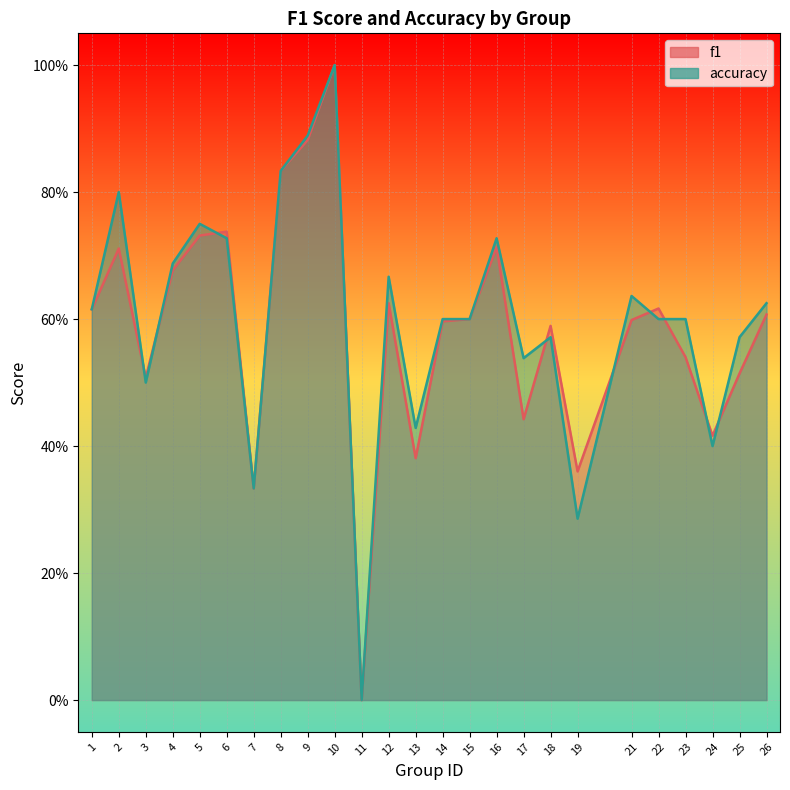

How many series are shown in this chart?

2